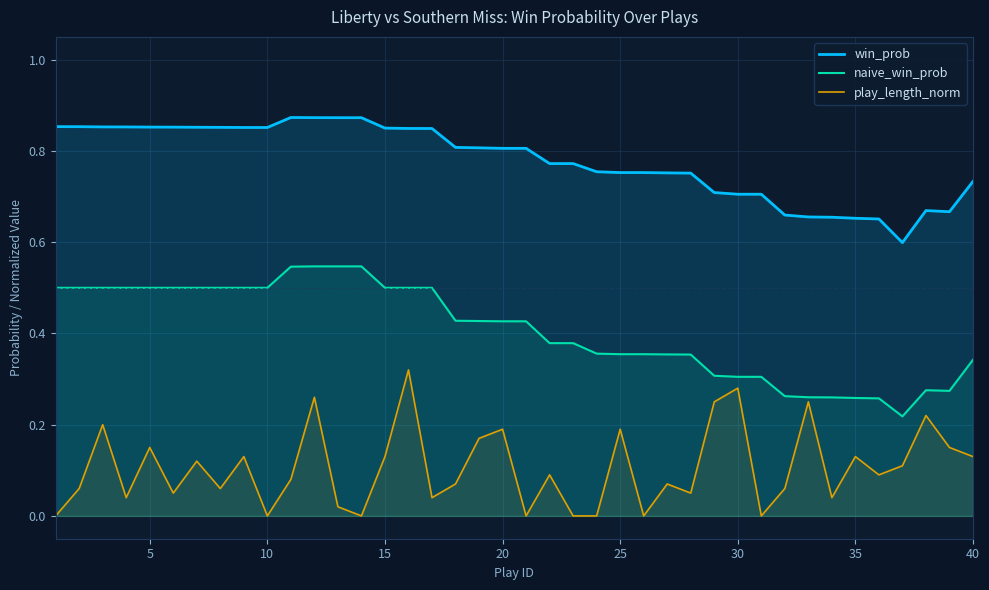

What is the minimum value for win_prob?

0.6